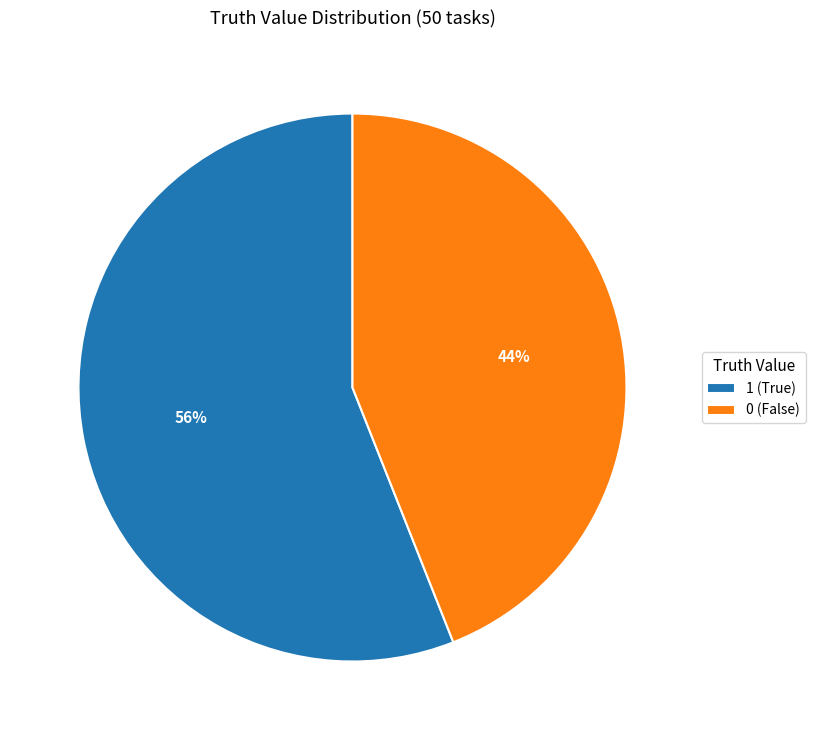

Do 0 (False) and 1 (True) together represent more than half of the pie?

Yes